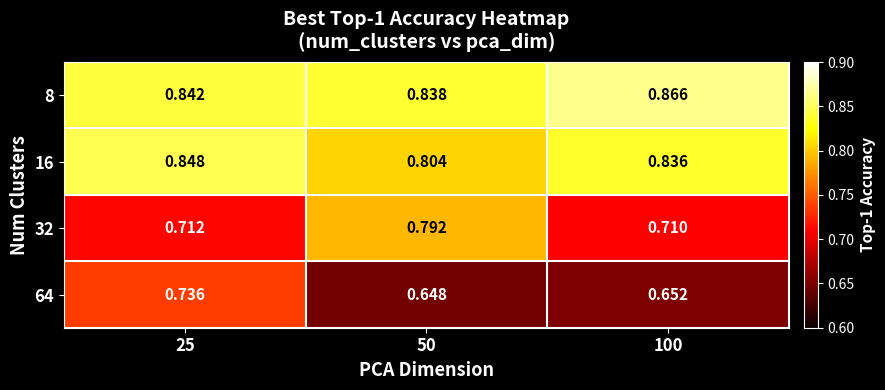

Is the value of 64 at 100 greater than the value of 32 at 50?

No